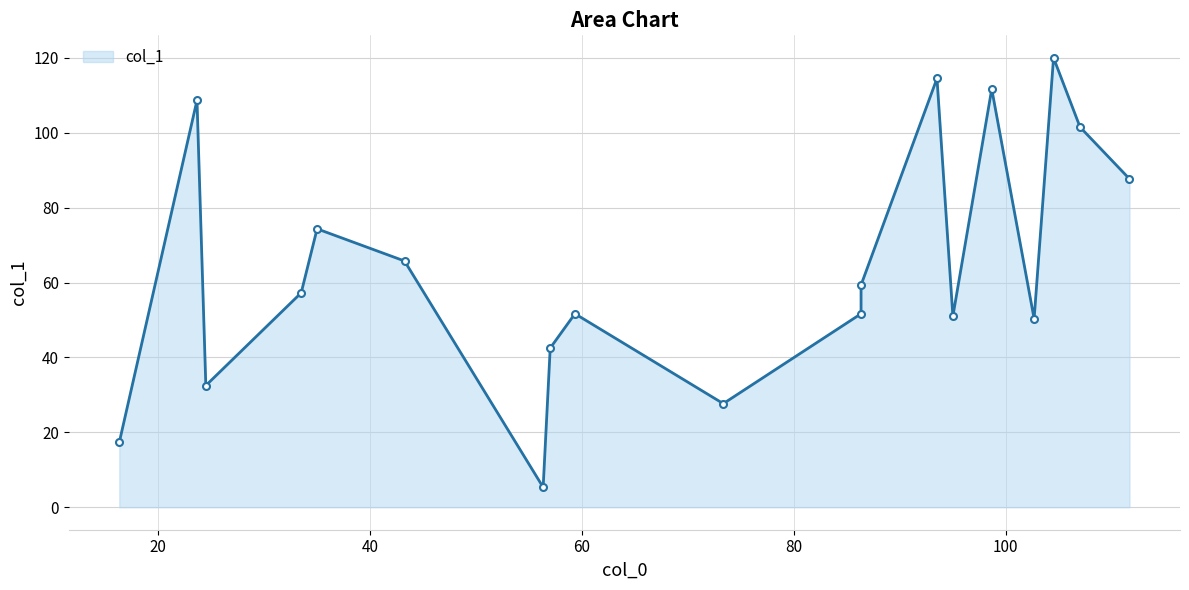

What is the label of the 11th point from the left?

86.33333333333333